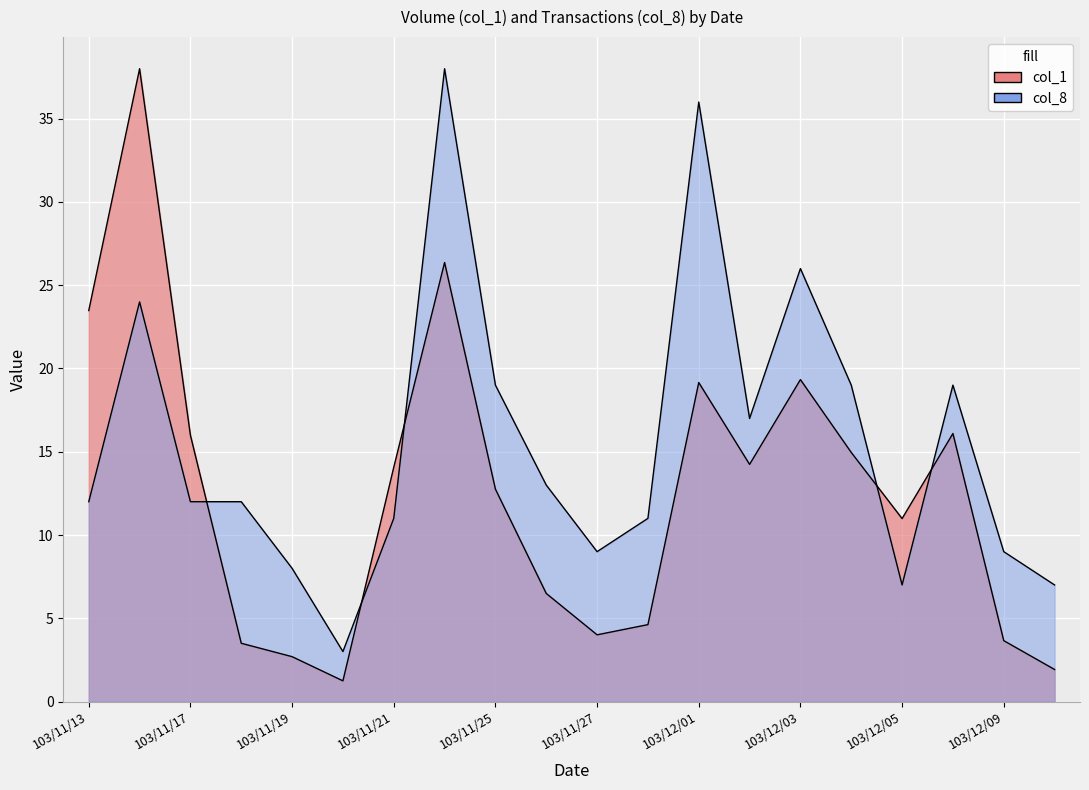

The value of col_8 at 103/11/21 is 11.0. True or false?

True